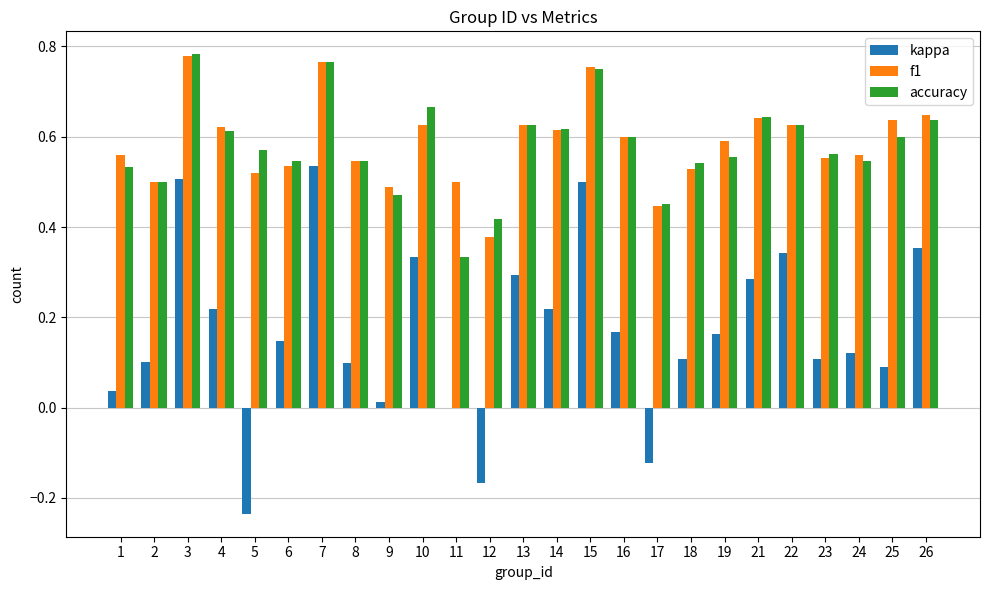

What is the sum of all f1 values?

14.6